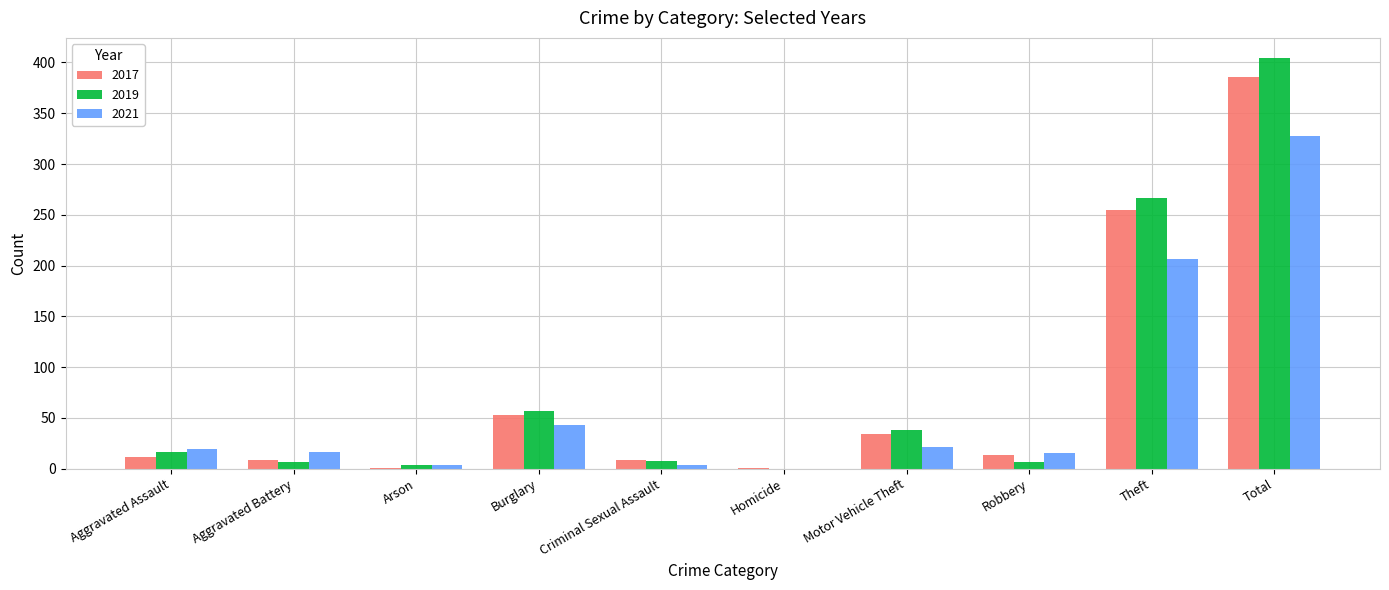

What are all the series names shown in the legend?

2017, 2019, 2021